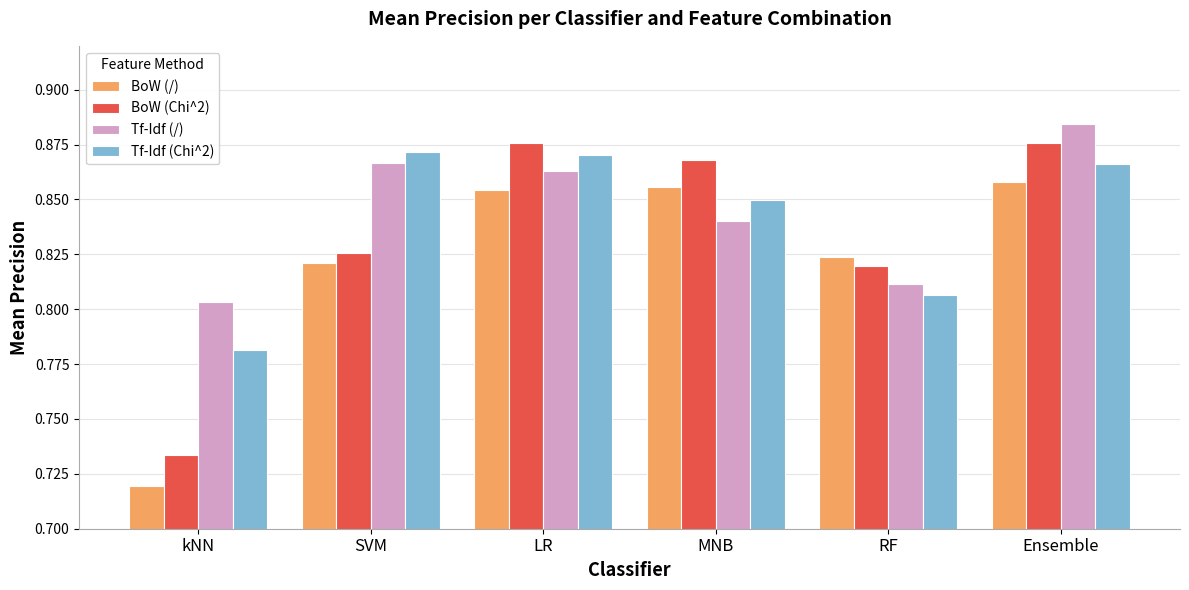

How many BoW (Chi^2) values are between 0 and 1?

6